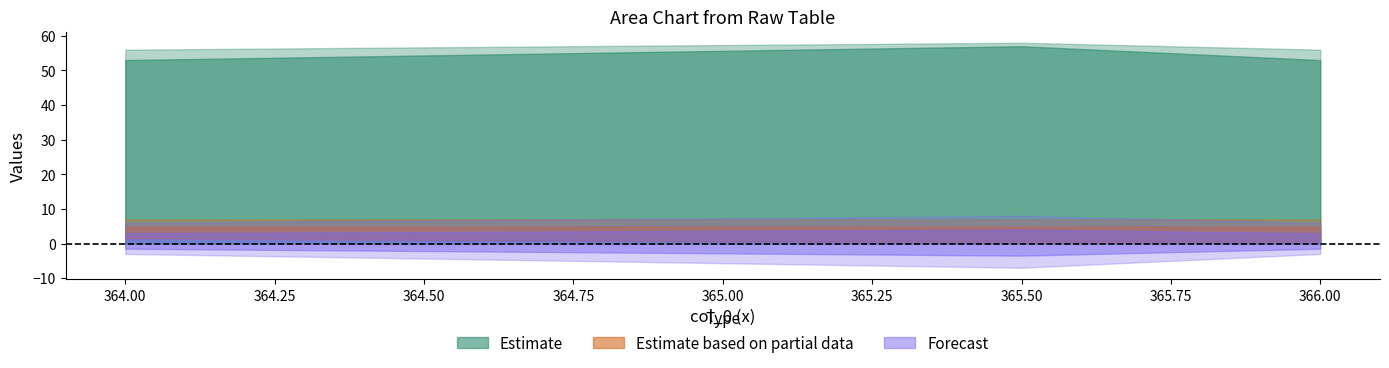

Reading left to right, what are all the values shown in this chart?

col_1: 53.0	57.0	55.0	53.0
col_2: 56.0	58.0	57.0	56.0
col_3: 1.5	0.2	0.2	0.5
col_4: 0.0	0.0	0.0	0.0
col_5: 7.0	7.0	7.0	7.0